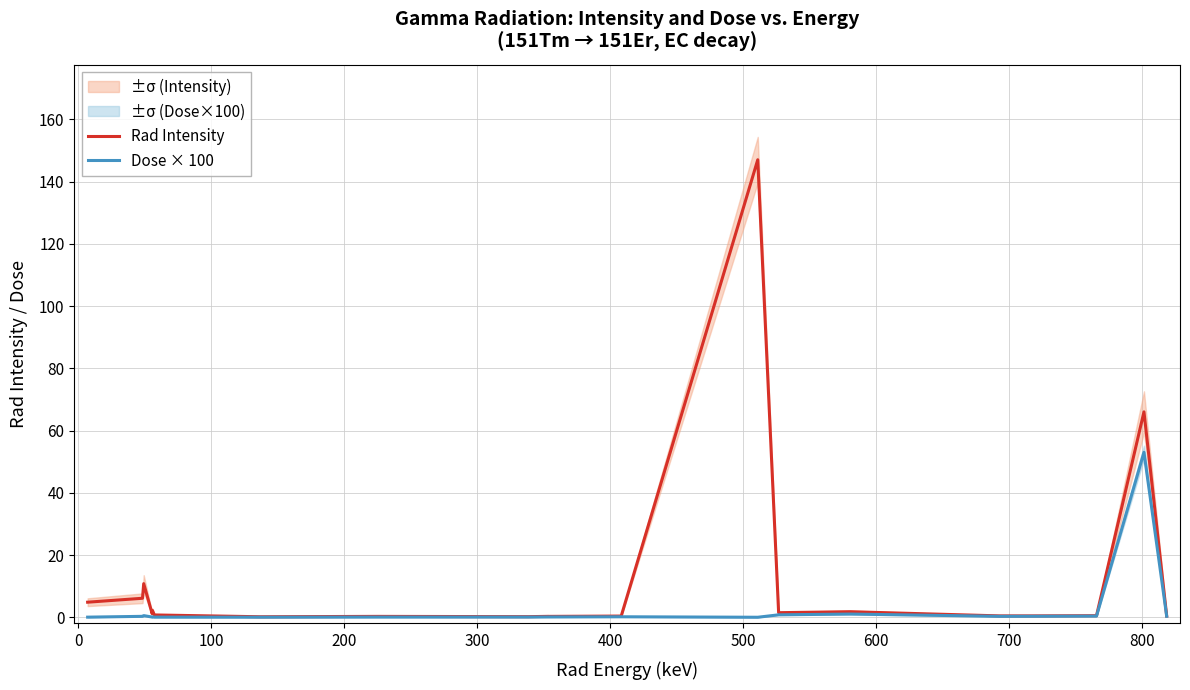

What is the maximum value for Dose × 100?

53.0